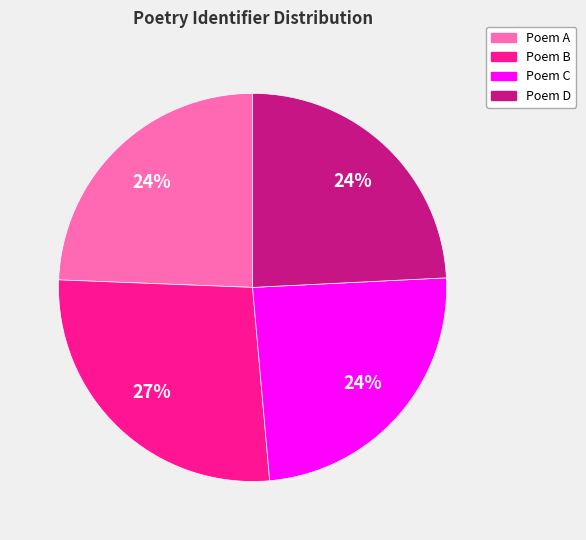

To the nearest percent, what percentage of the pie is Poem A?

24%